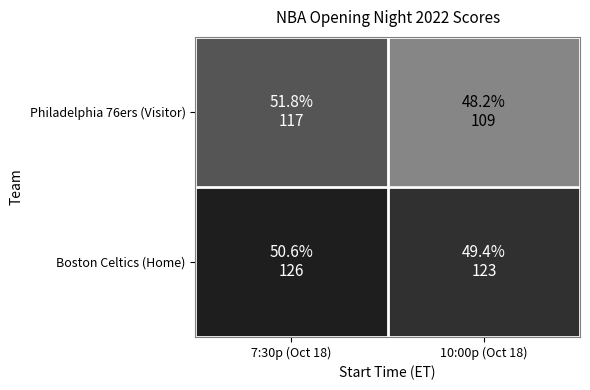

Between 7:30p (Oct 18) and 10:00p (Oct 18), which is larger?

7:30p (Oct 18)